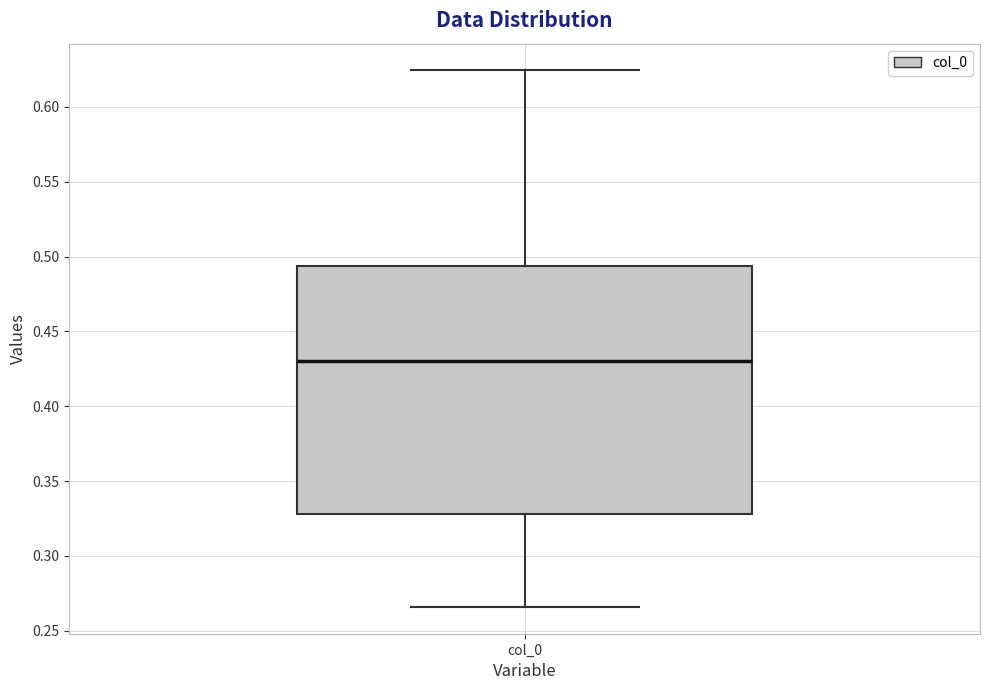

Read this box plot against the y-axis: the position of the median line, the range covered by the box, and the ends of both whiskers. The values are not printed on the chart, so give them approximately, as read against the axis.

median 0.430, box 0.330 to 0.495, whiskers 0.265 to 0.625